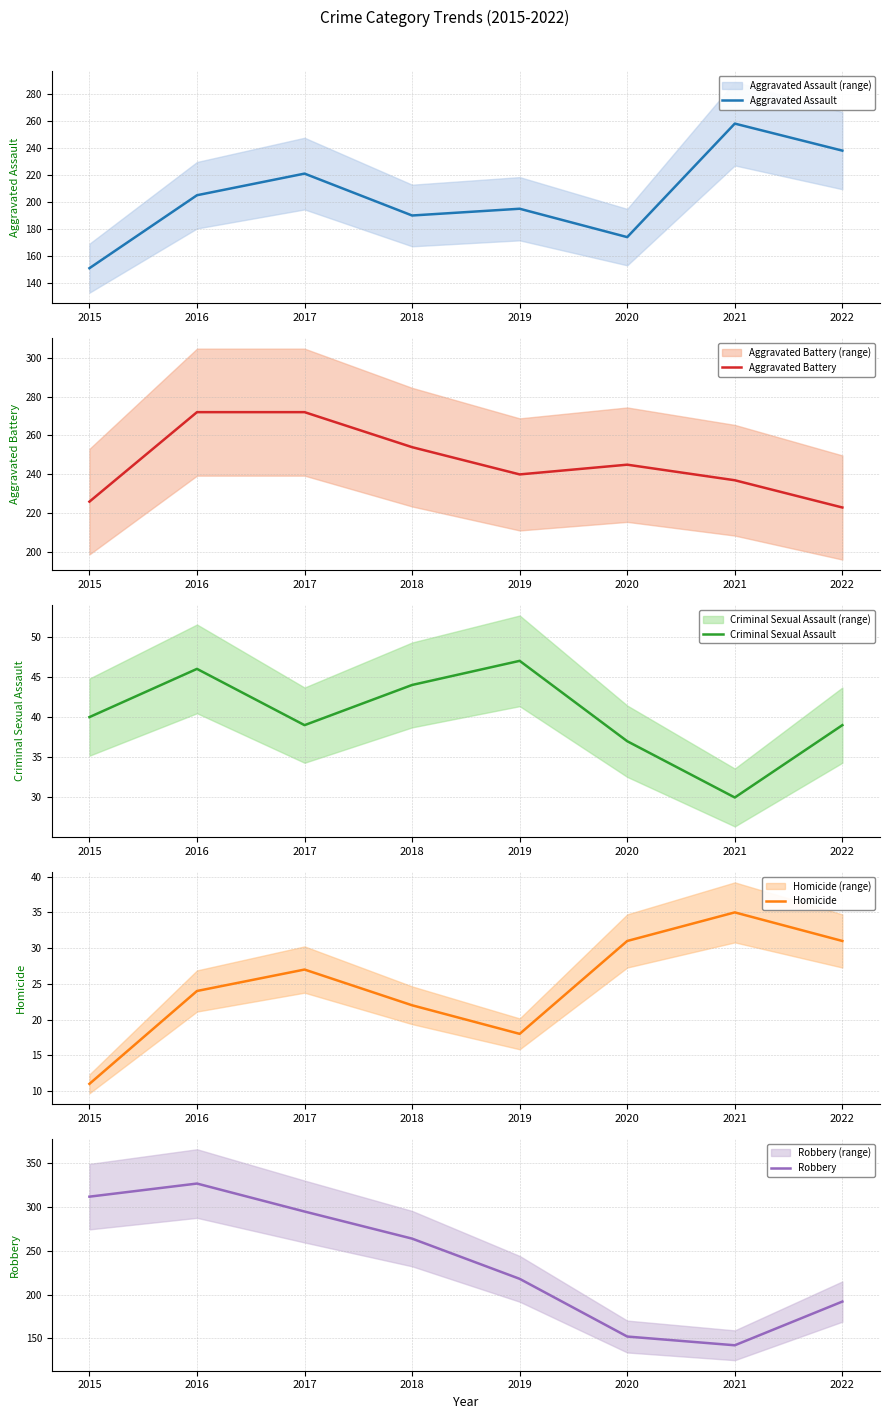

The Aggravated Assault series shows 221 at 2017. True or false?

True